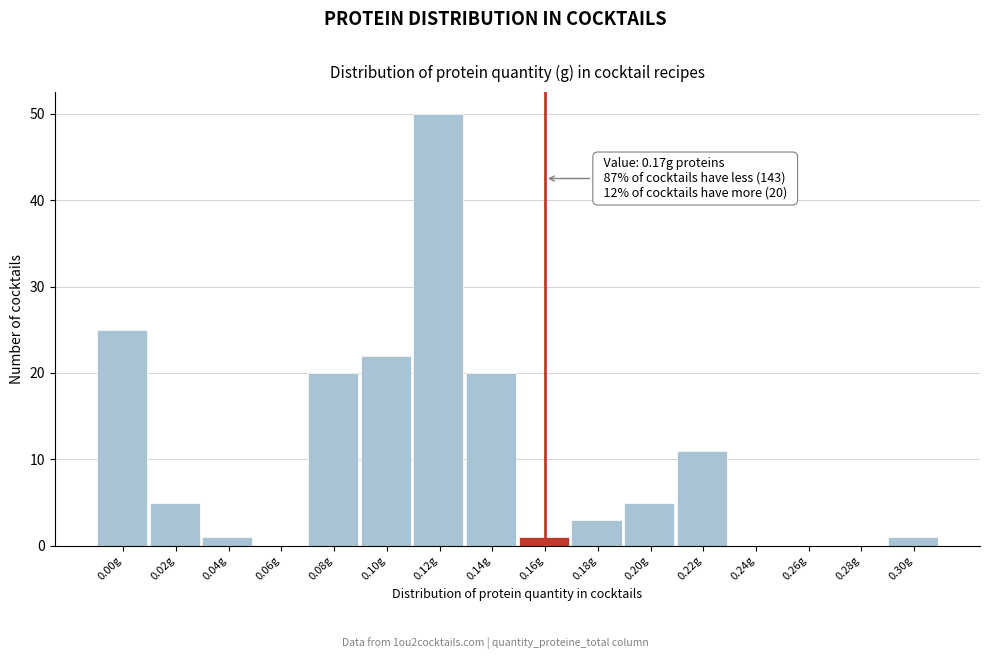

Reading right to left, extract all data points from this chart.

0.30g=1	0.28g=0	0.26g=0	0.24g=0	0.22g=11	0.20g=5	0.18g=3	0.16g=1	0.14g=20	0.12g=50	0.10g=22	0.08g=20	0.06g=0	0.04g=1	0.02g=5	0.00g=25